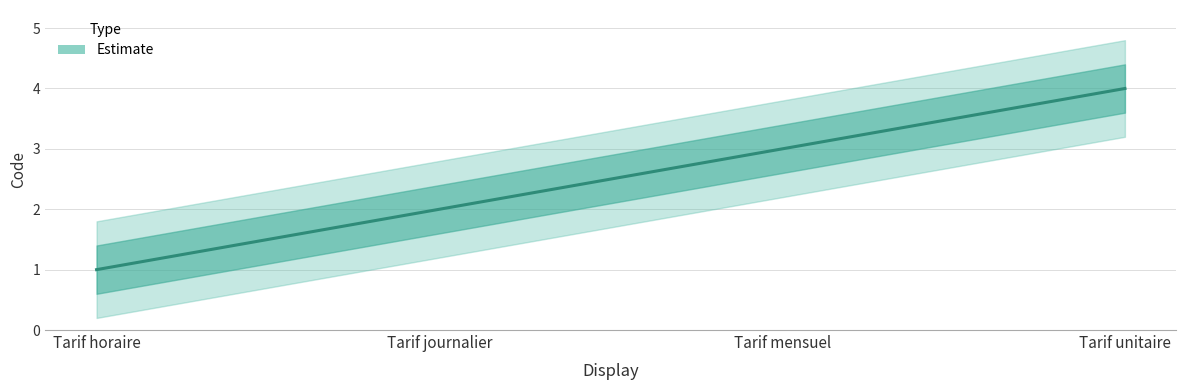

Which category has the highest value across all series?

Tarif unitaire